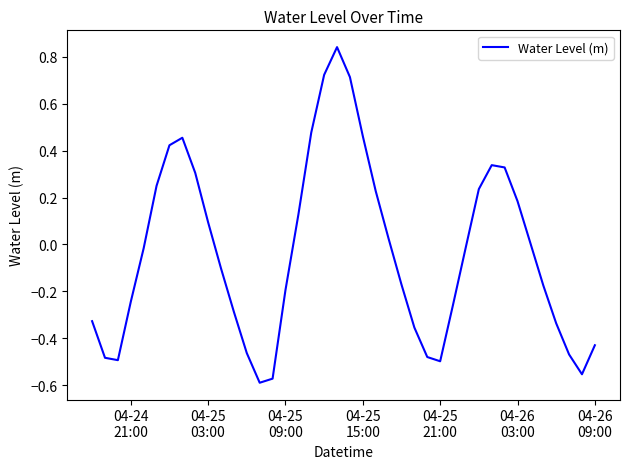

What is the difference between the maximum and minimum values?

1.4